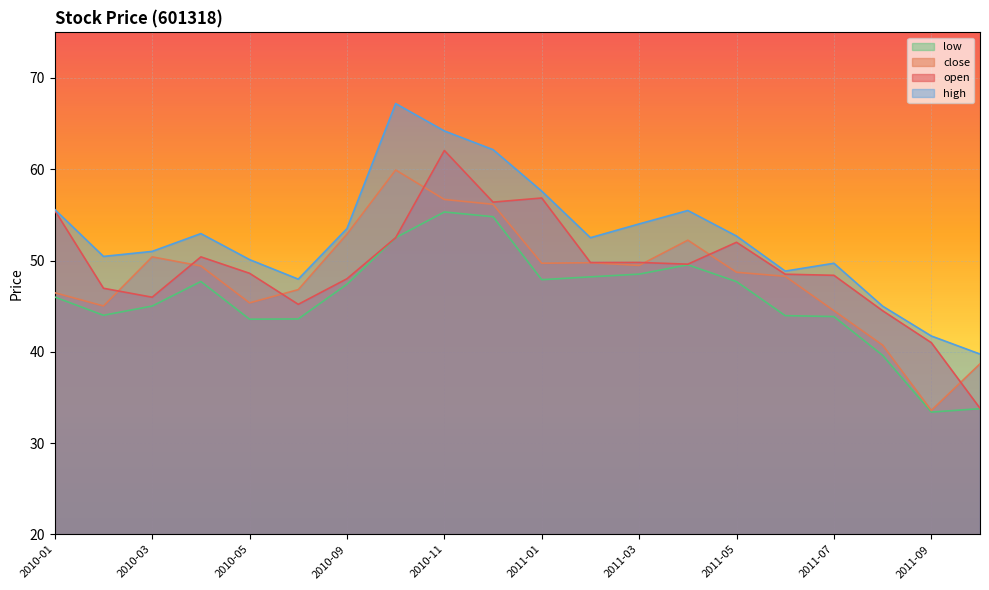

True or false: open has a value of 15.4 at 2011-03.

False